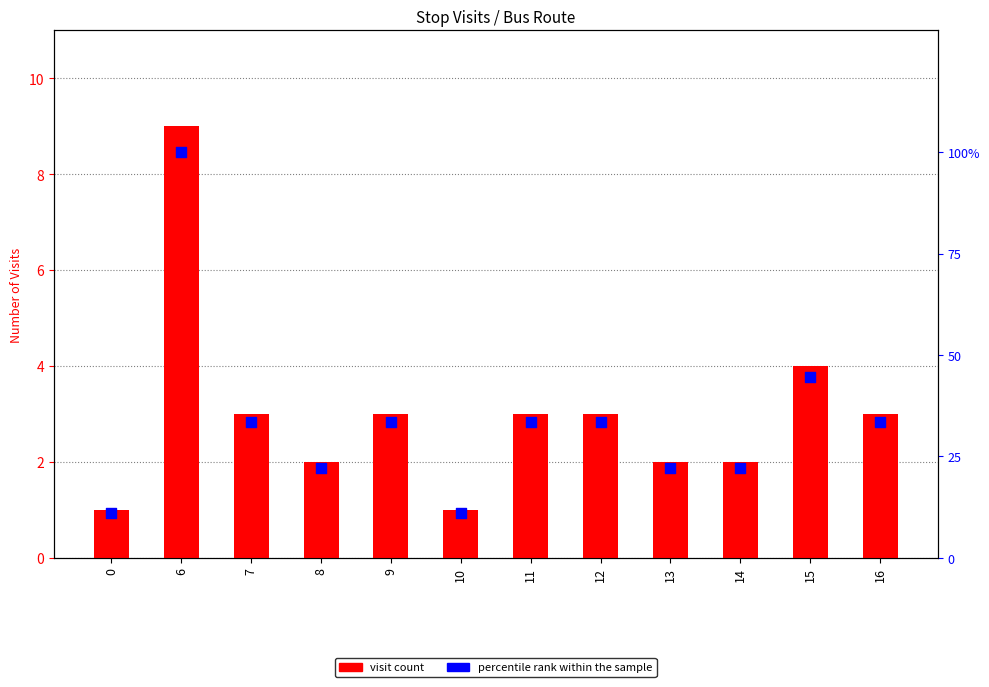

Is the value of percentile rank within the sample at 10 greater than the value of visit count at 0?

Yes